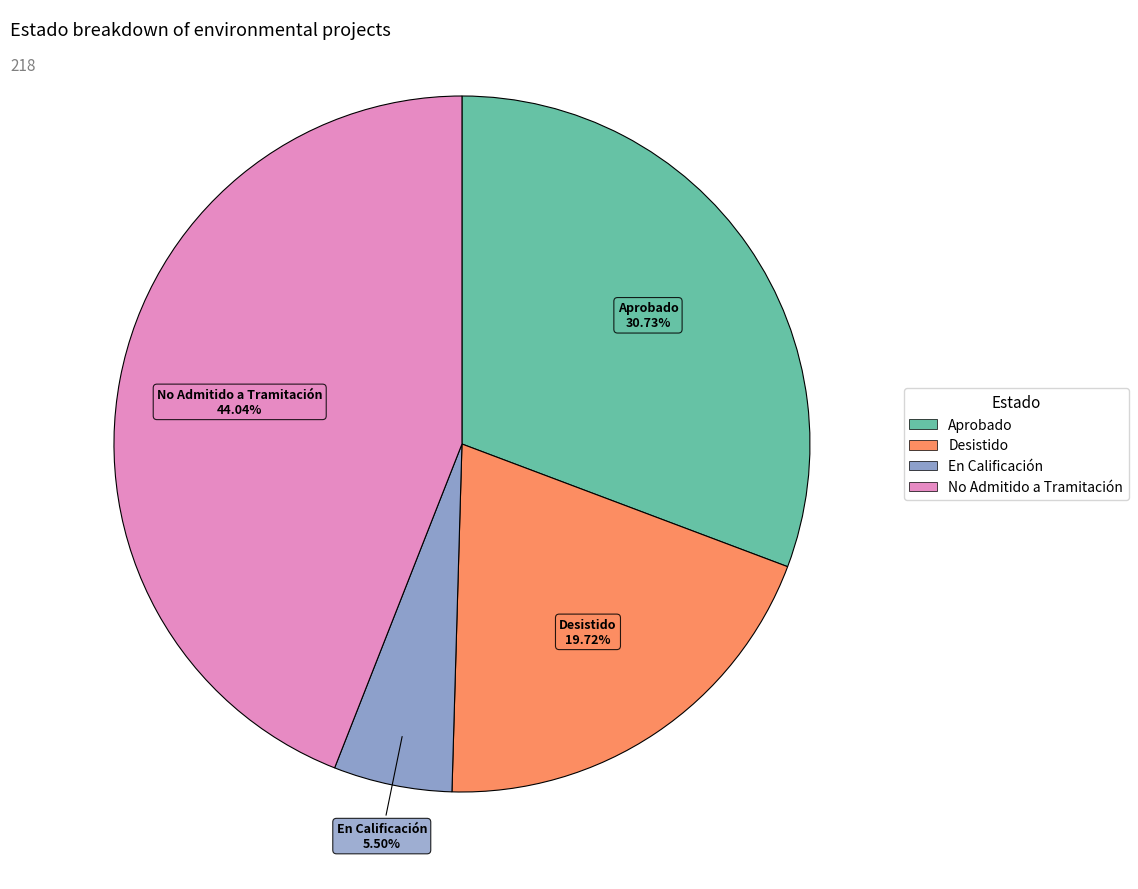

Between En Calificación and Aprobado, which is larger?

Aprobado